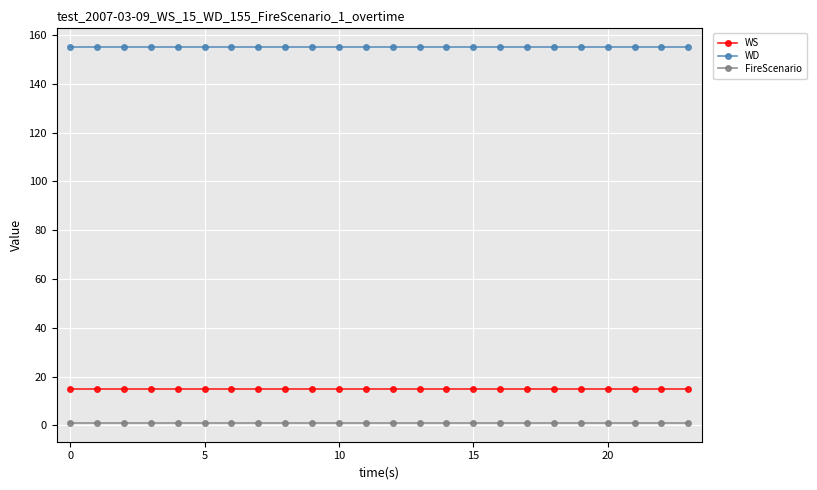

Rank the series by their maximum value, from lowest to highest.

FireScenario, WS, WD